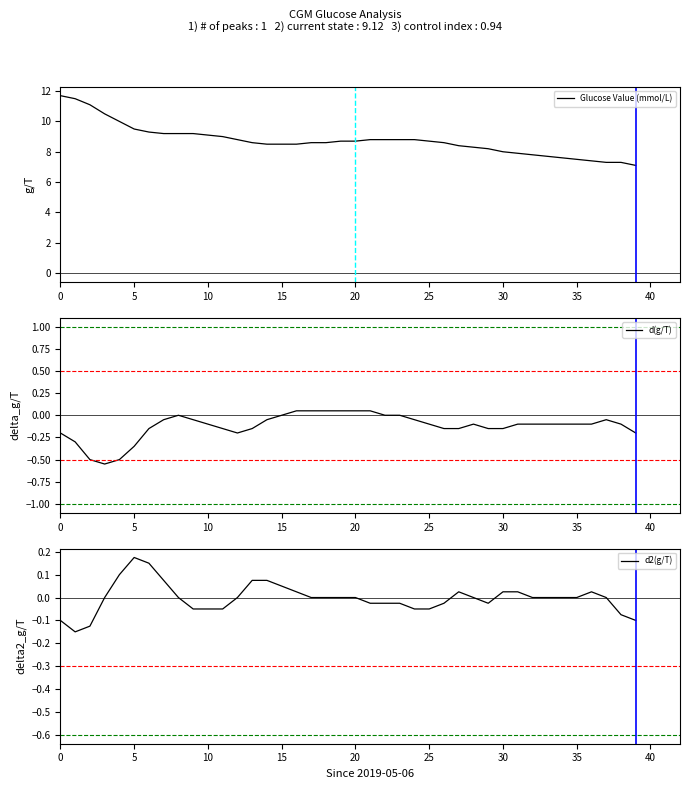

What is the total value across all series at 11?

8.8